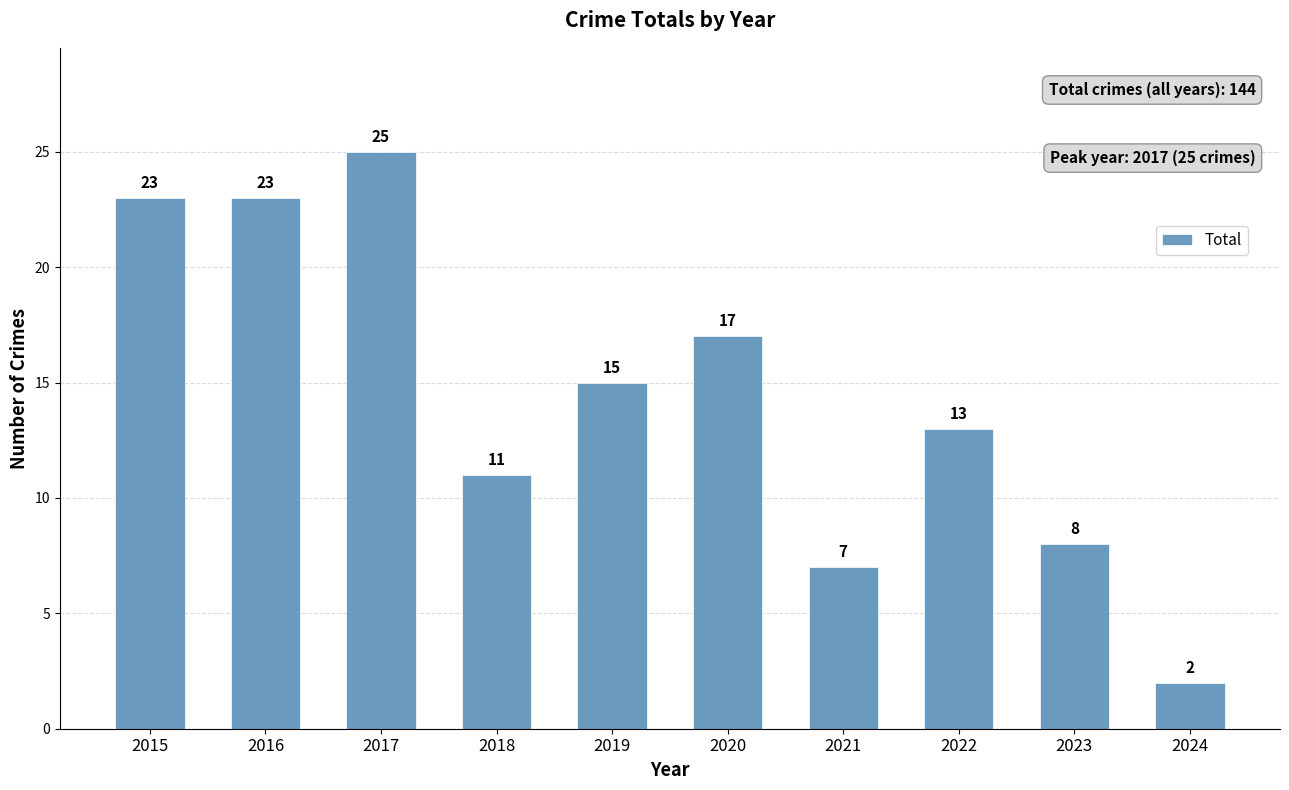

At which label is the value closest to 13?

2022